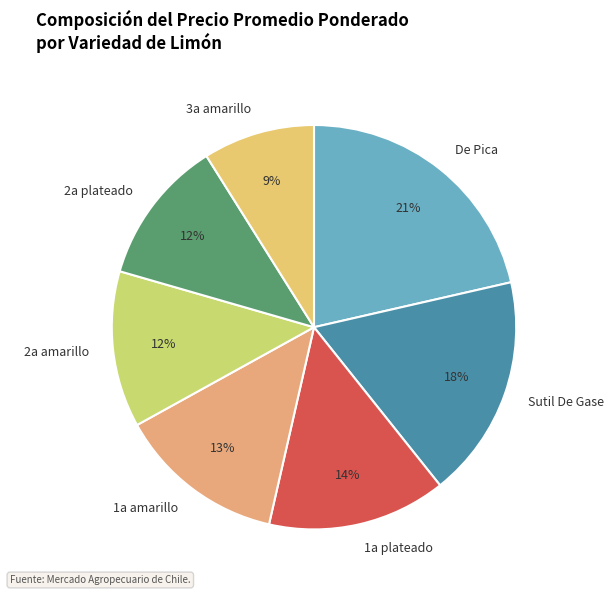

True or false: De Pica accounts for 21% of the total.

True